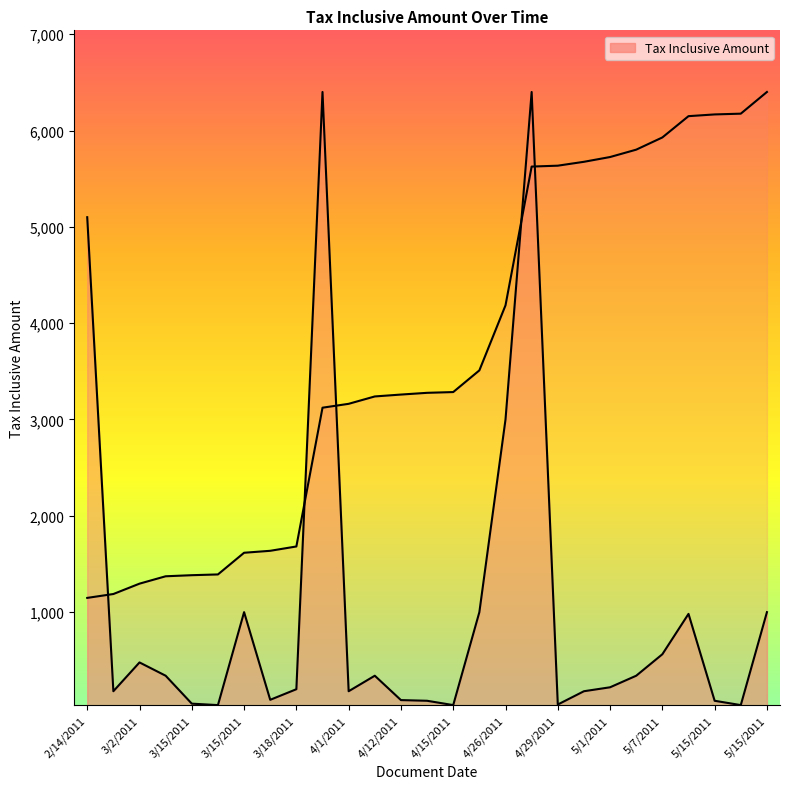

Which has a higher value, 5/7/2011 or 5/5/2011?

5/7/2011